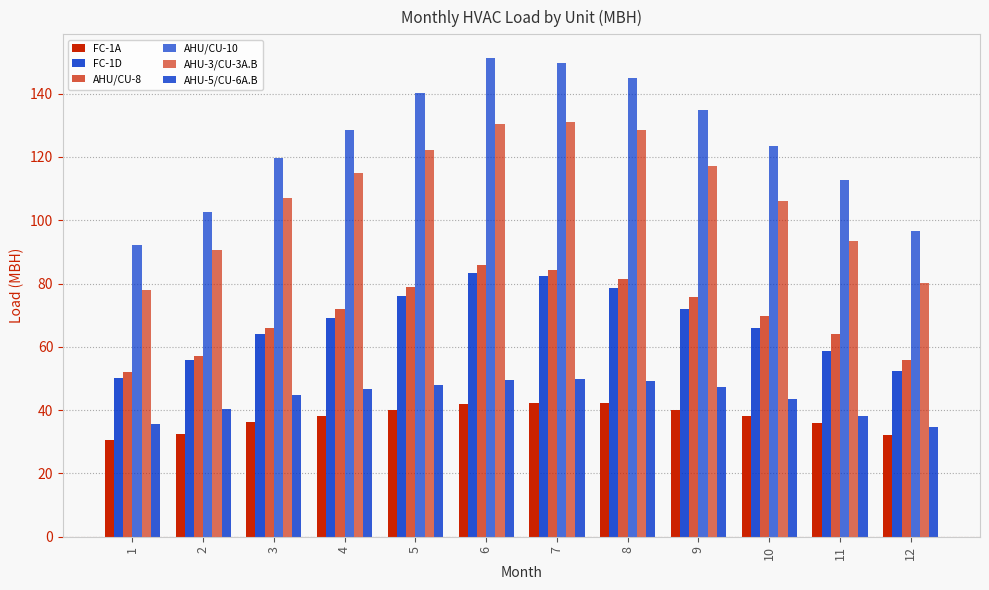

Which series changed the most between 3 and 10?

AHU/CU-8